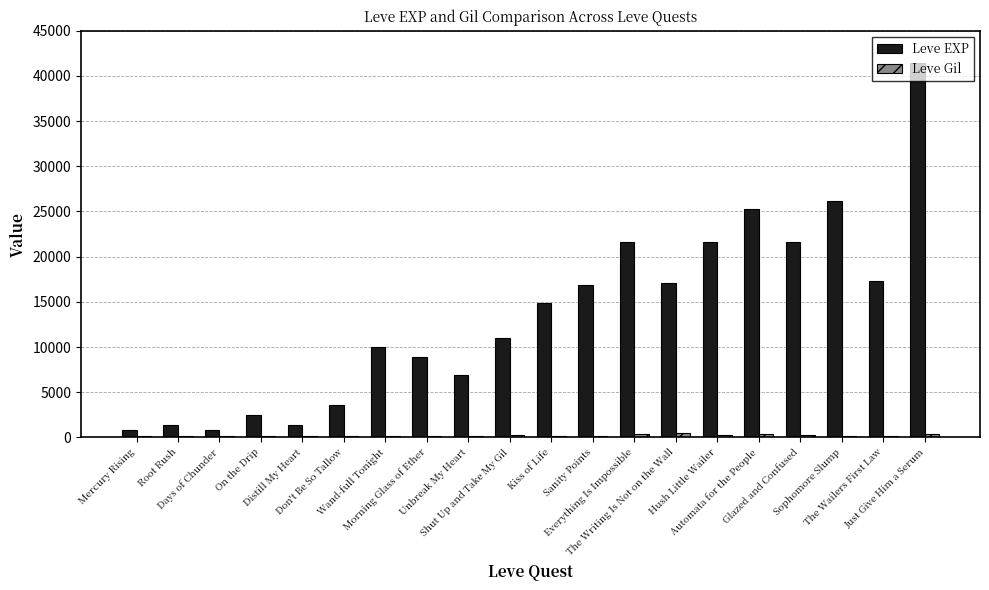

What is the sum of all Leve Gil values?

4243